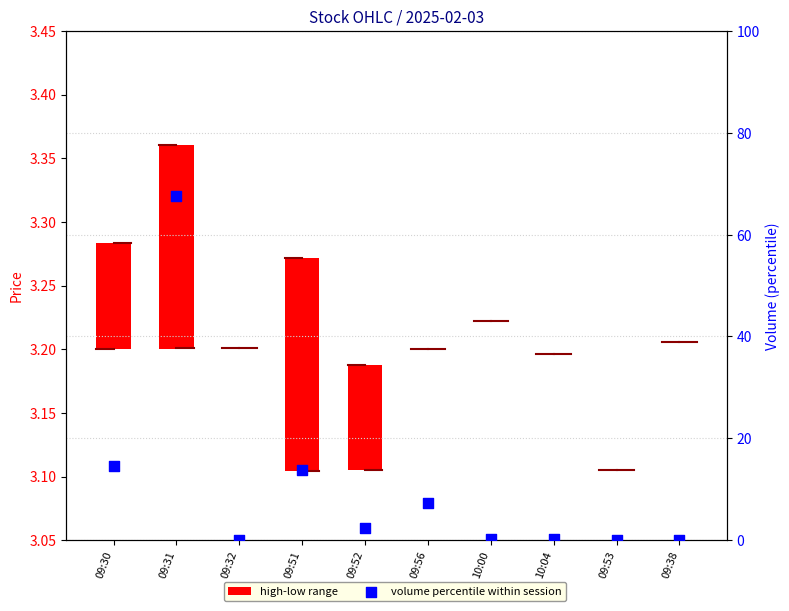

Which series has the largest Y range (max minus min)?

volume percentile within session